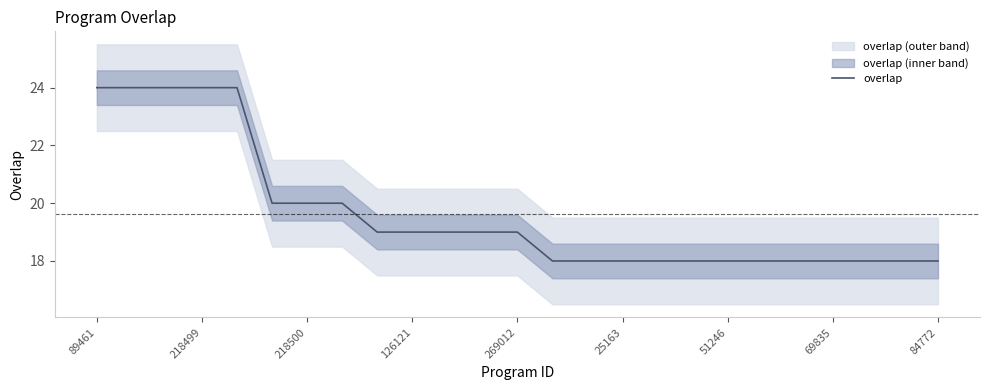

How many values are between 18 and 20?

20